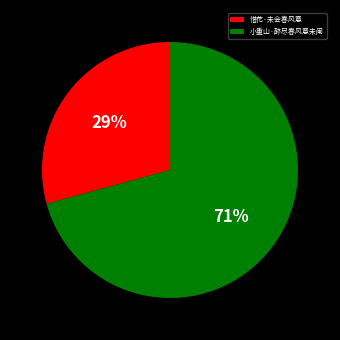

Is there a majority slice in this chart?

Yes